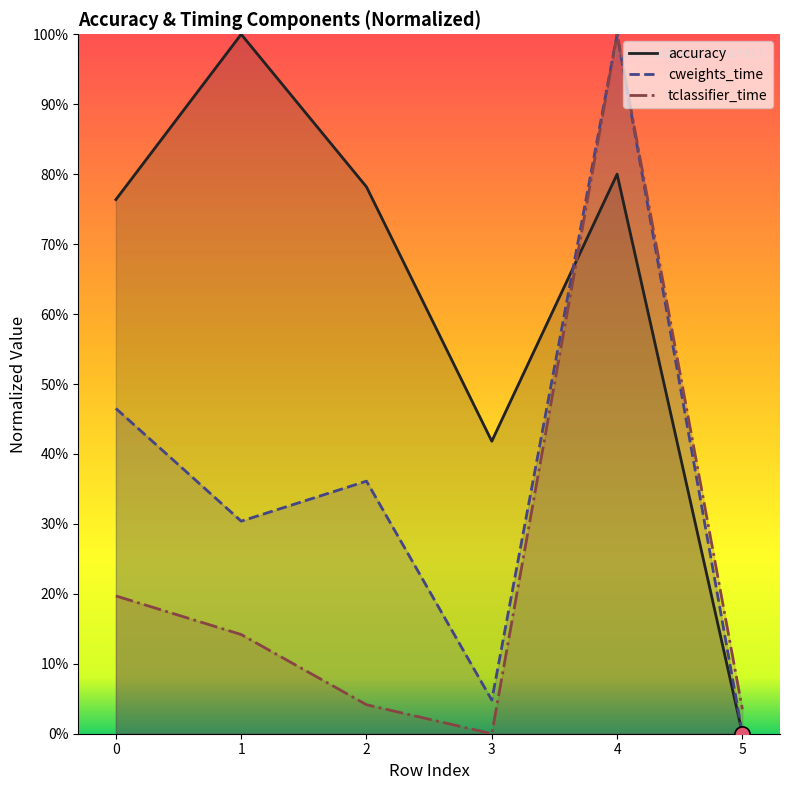

What are all the series names shown in the legend?

accuracy, cweights_time, tclassifier_time